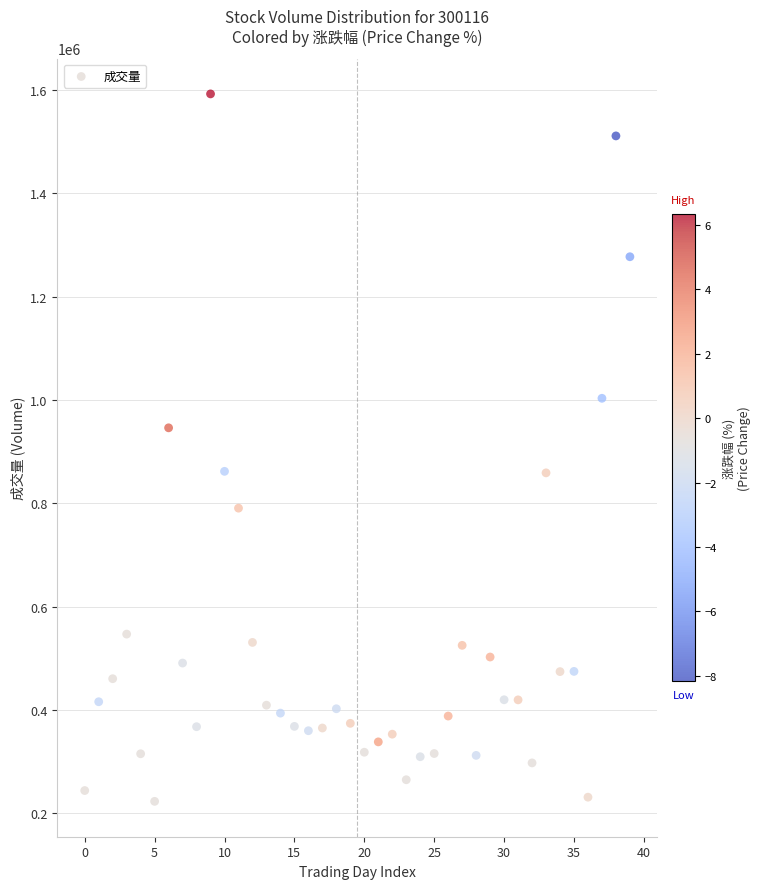

What is the range of Y values (max minus min)?

1369661